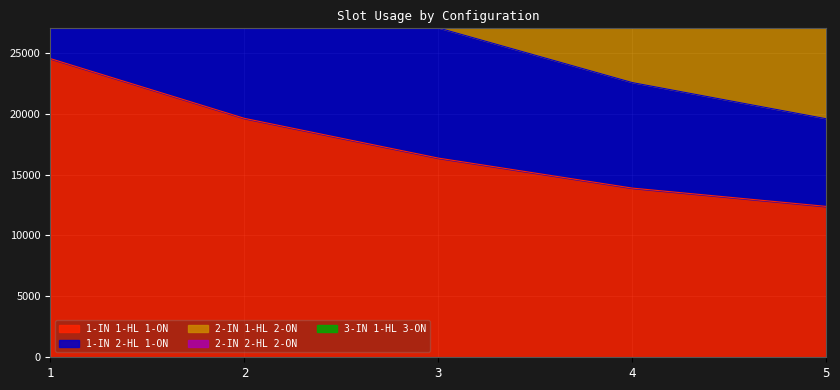

Is the value of 3-IN 1-HL 3-ON at 2 greater than the value of 1-IN 1-HL 1-ON at 5?

Yes